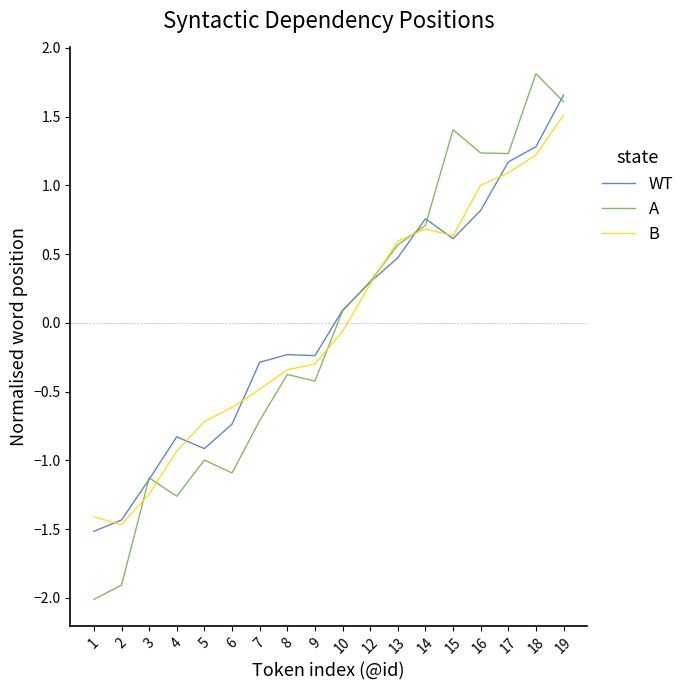

List the series in order of their peak value, highest first.

A, WT, B